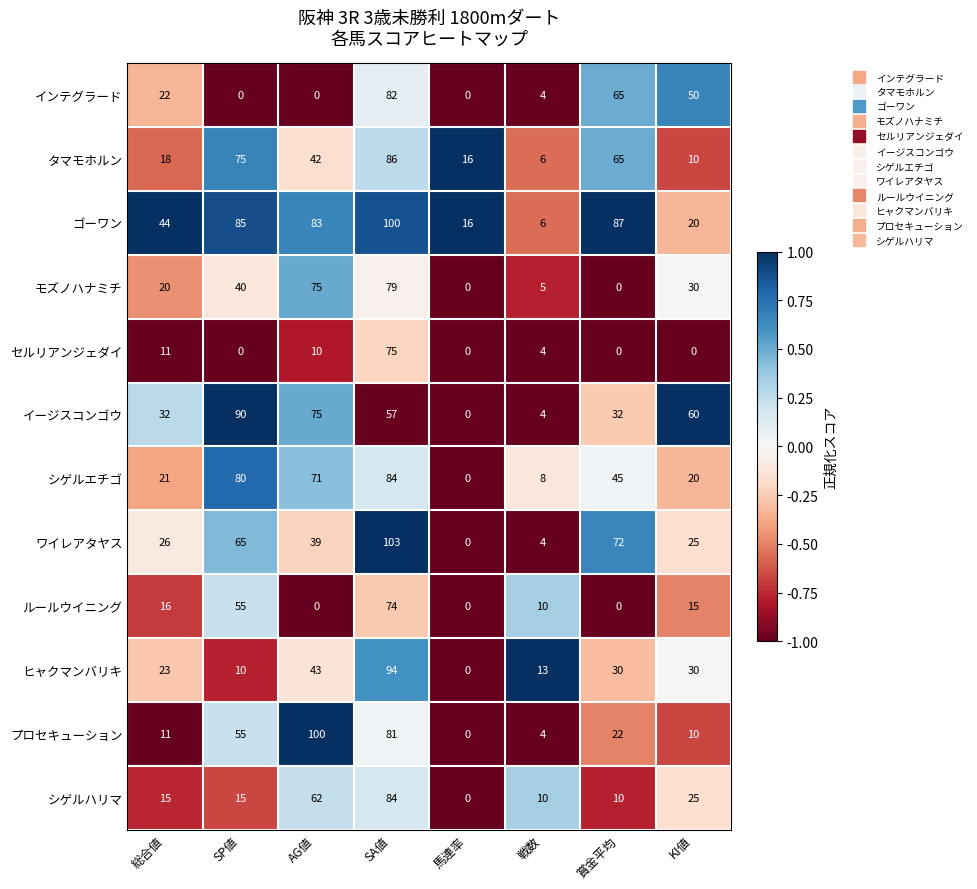

Which series has the widest spread of values?

ワイレアタヤス